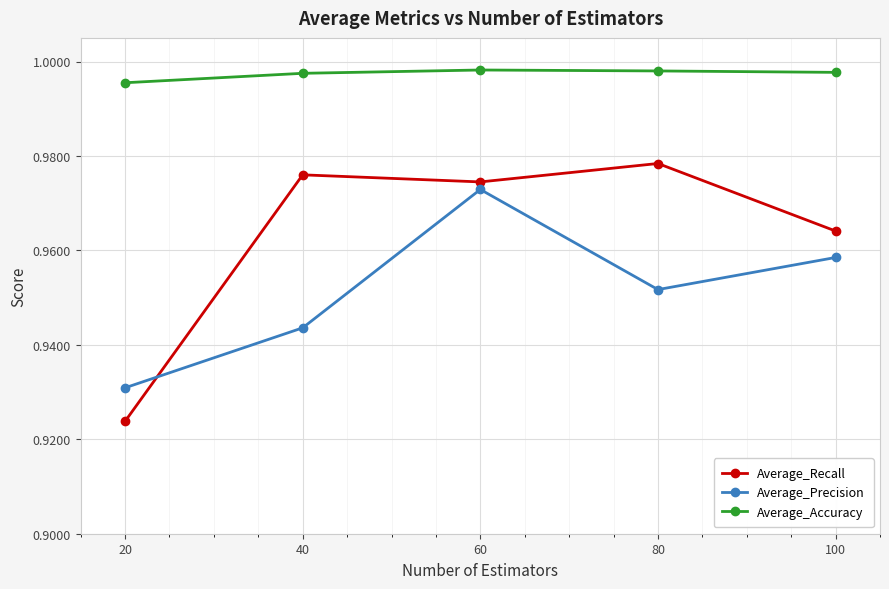

At how many categories does at least one series exceed 0?

5